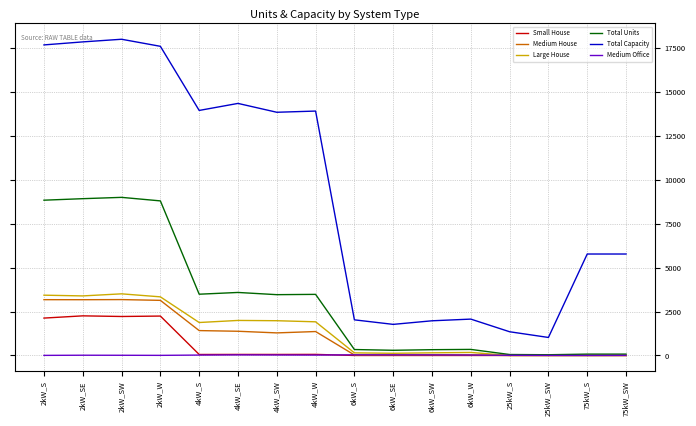

What is the sum of the Large House values at 25kW_SW and 2kW_S?

3432